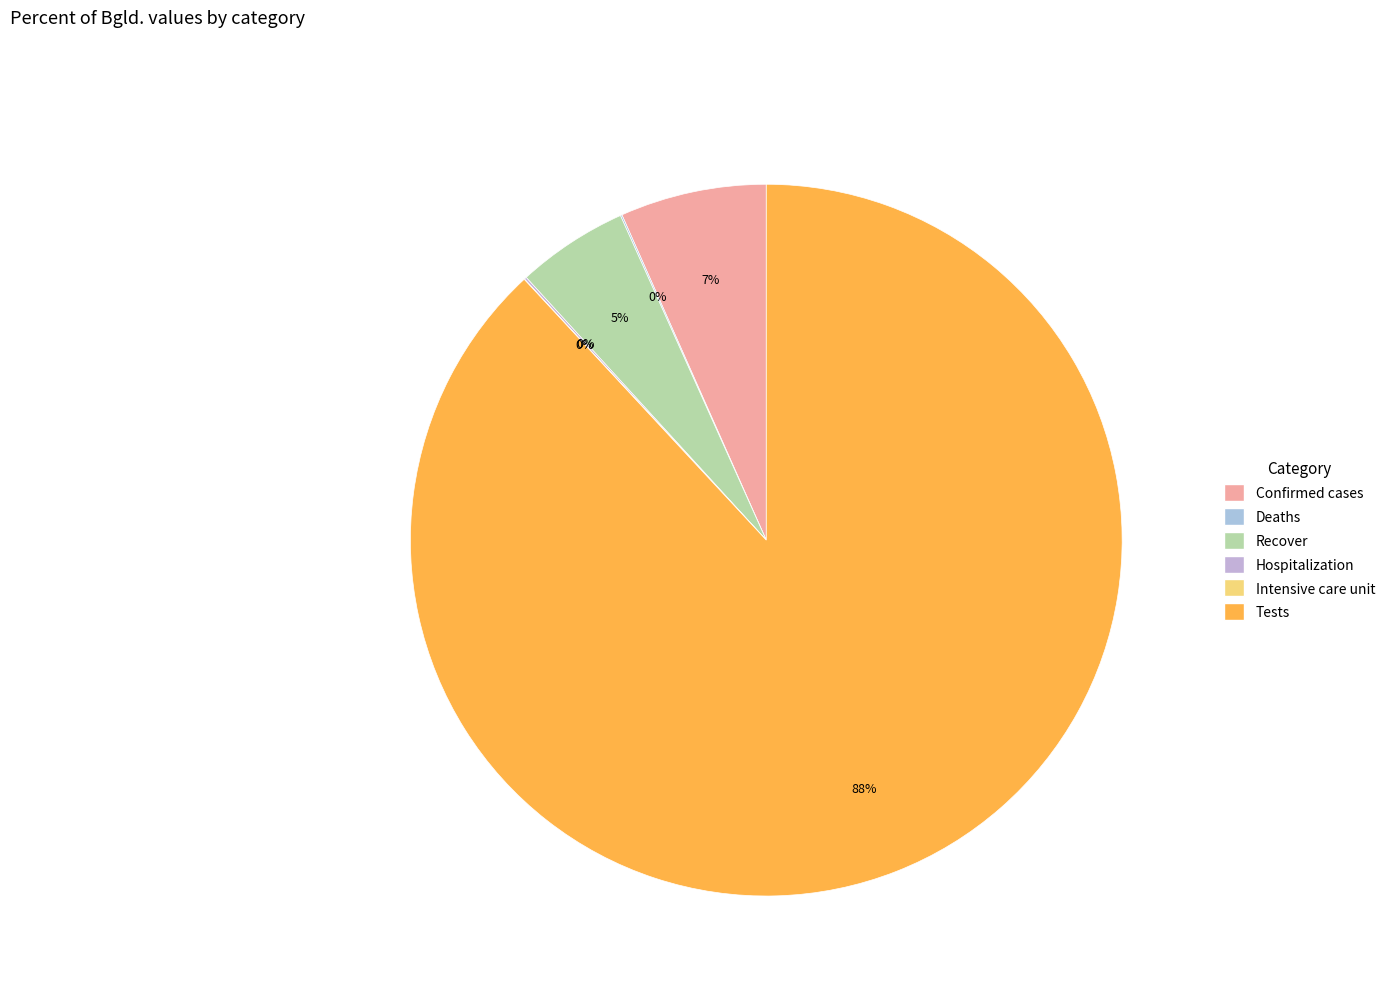

To the nearest percent, what percentage of the pie is Confirmed cases?

7%